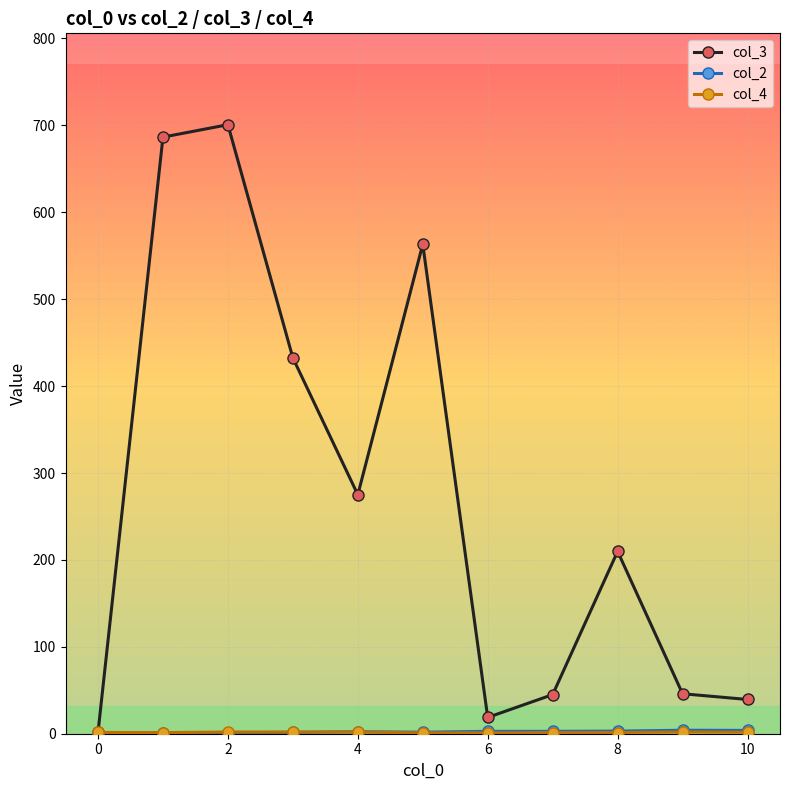

Which series has the largest range (max minus min)?

col_3